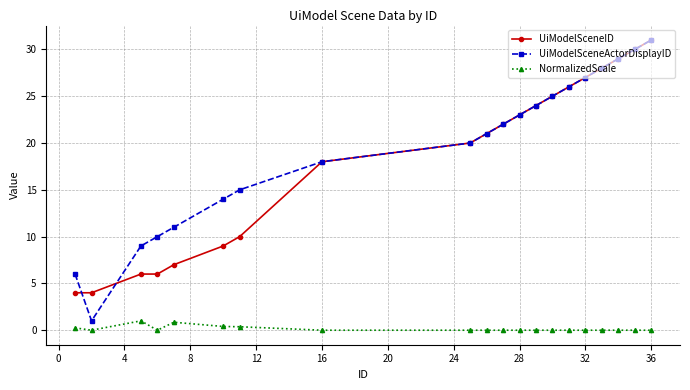

Which series has the largest total across all categories?

UiModelSceneActorDisplayID